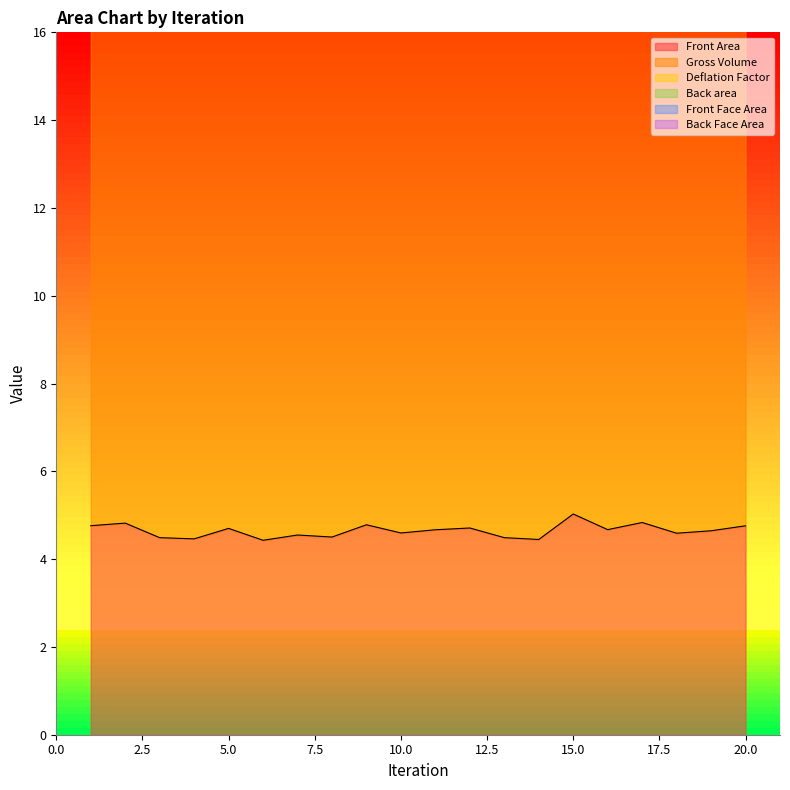

At 2, list the series in order from smallest to largest.

Deflation Factor, Back Face Area, Front Face Area, Front Area, Back area, Gross Volume